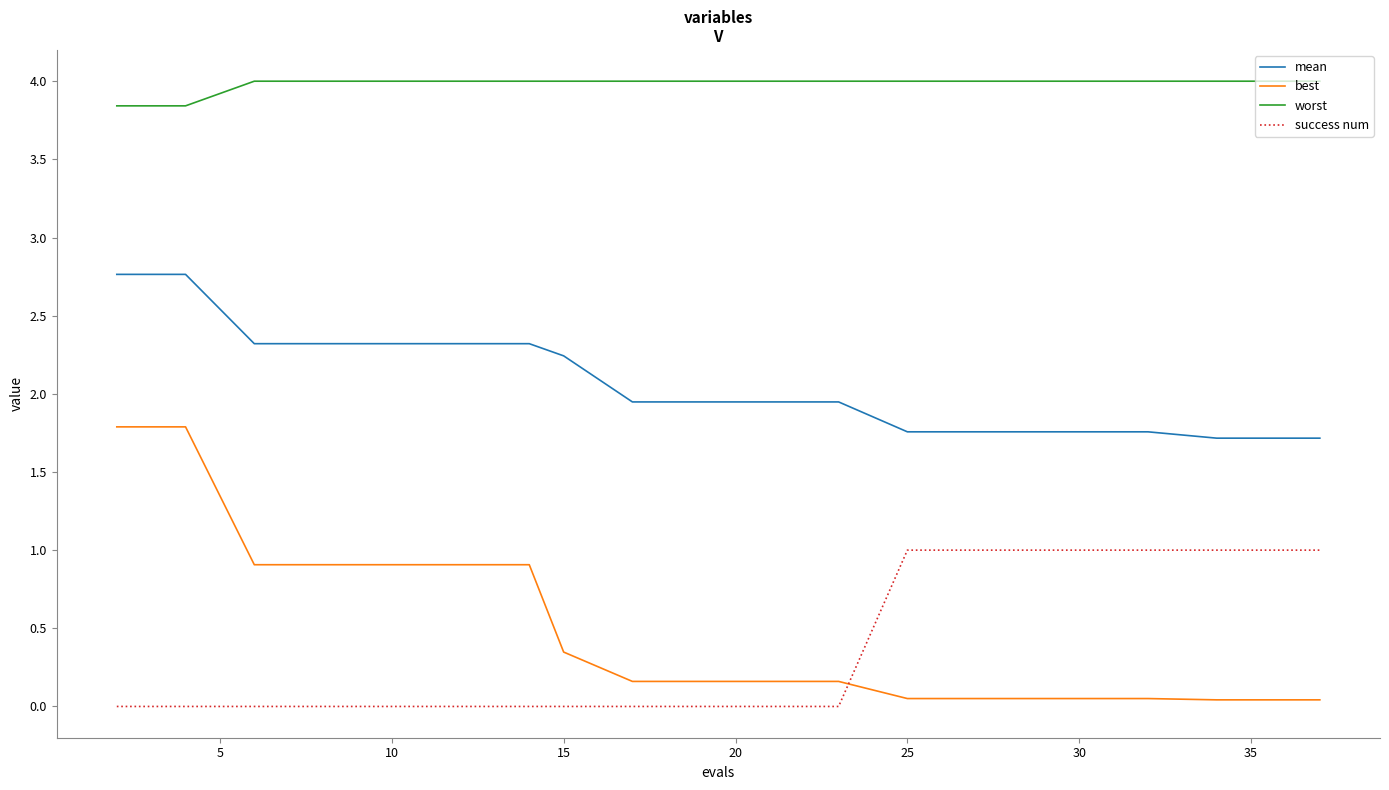

Which series has the widest spread of values?

best